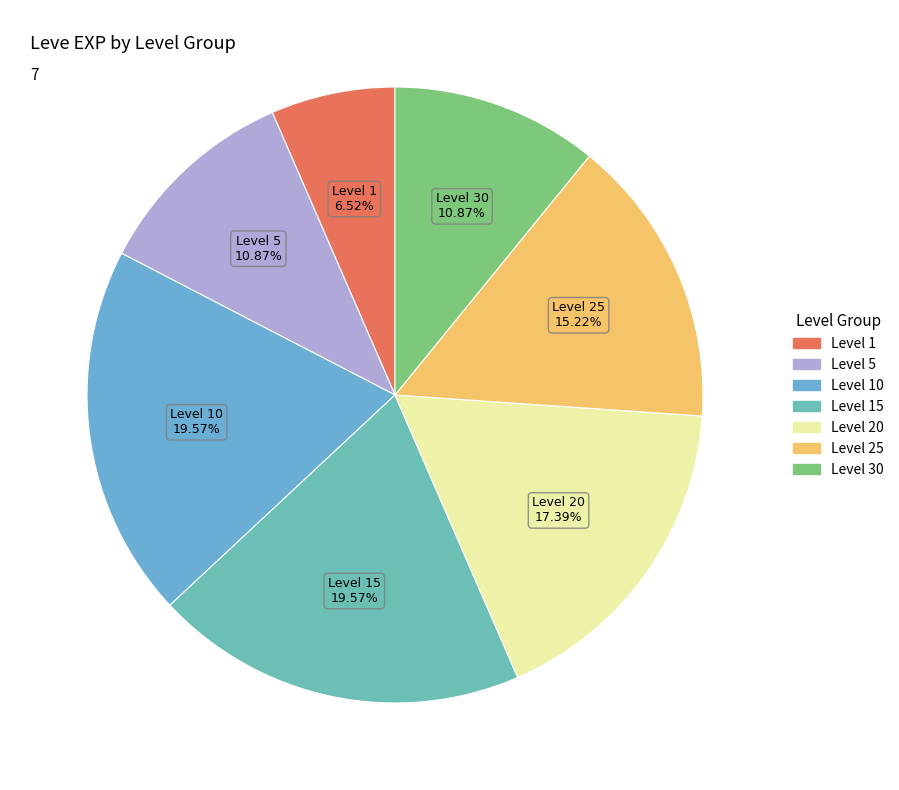

Is there any slice that represents more than half of the pie?

No